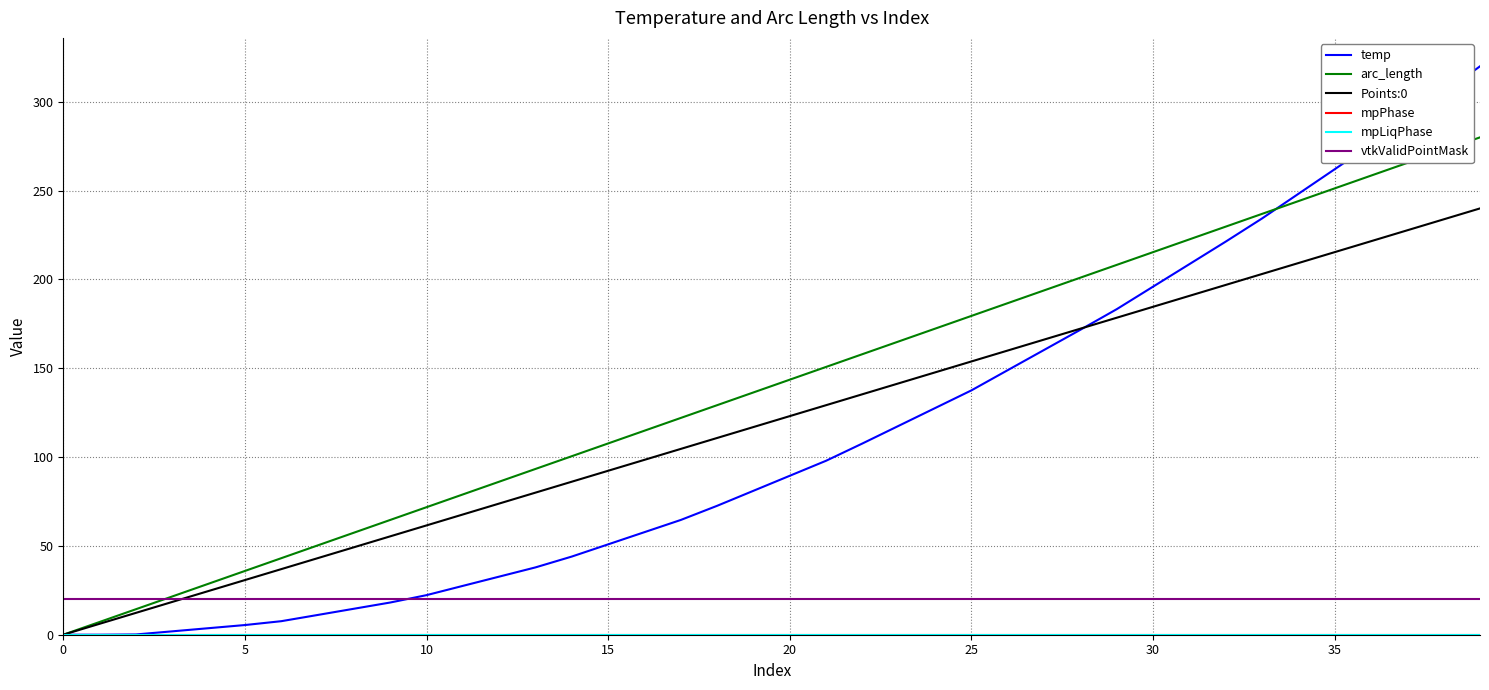

True or false: mpPhase and Points:0 intersect in this chart.

False